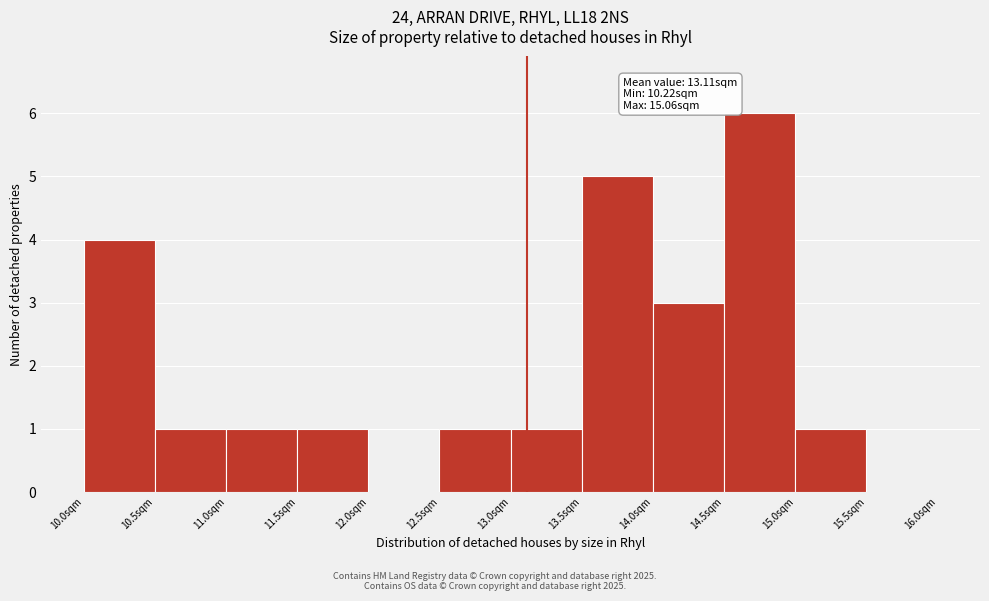

Over which range of the x-axis is the bar tallest?

14.5 to 15.0